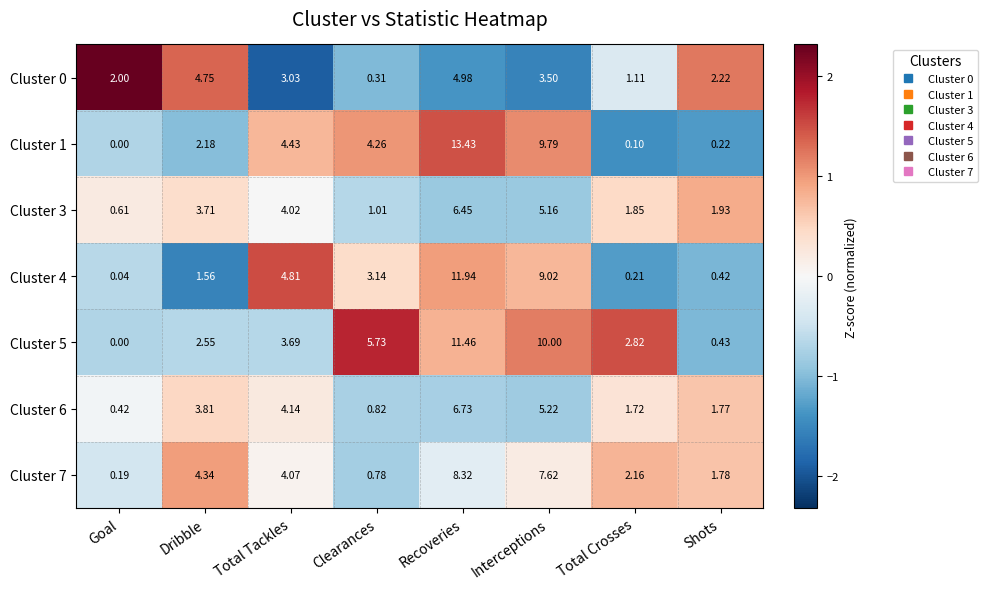

Is the value of Cluster 3 at Total Tackles greater than the value of Cluster 4 at Recoveries?

No